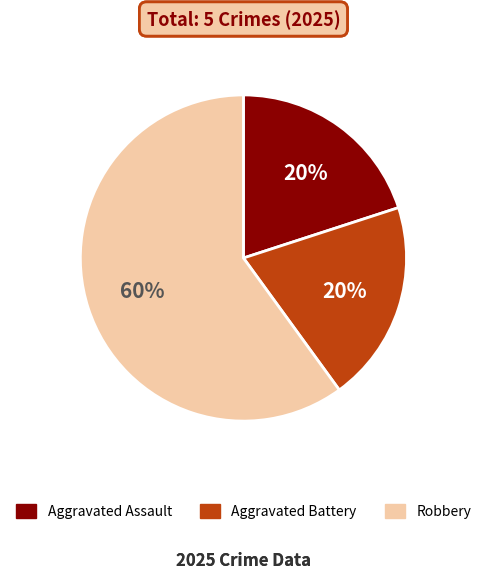

Count the number of slices in the pie.

3